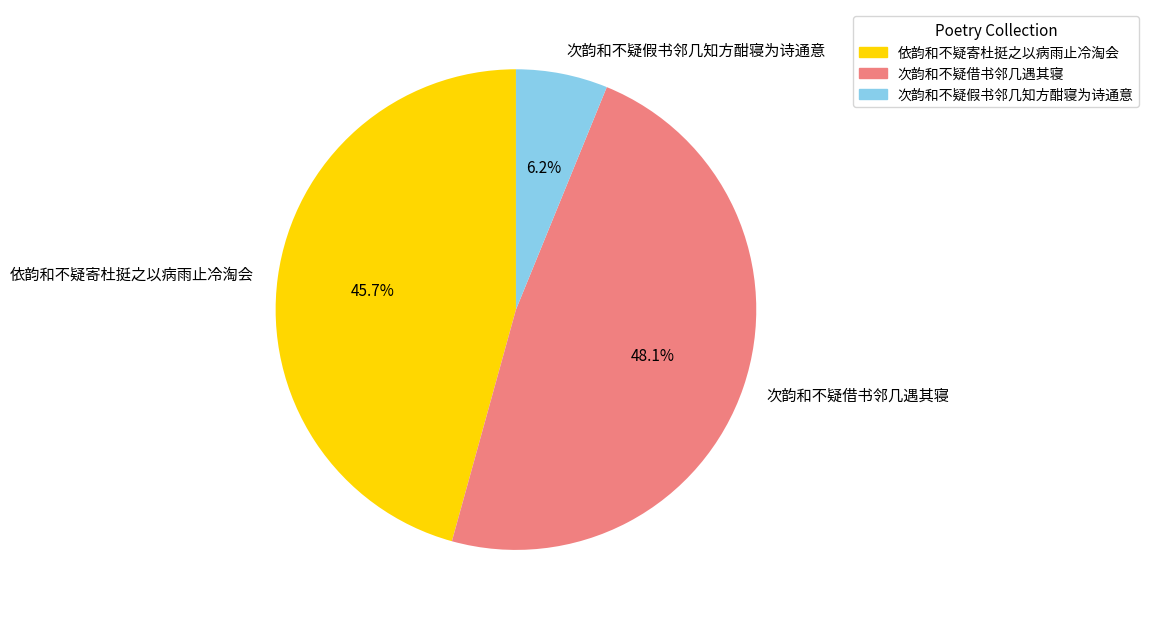

The 次韵和不疑借书邻几遇其寝 slice represents 62% of the pie. True or false?

False